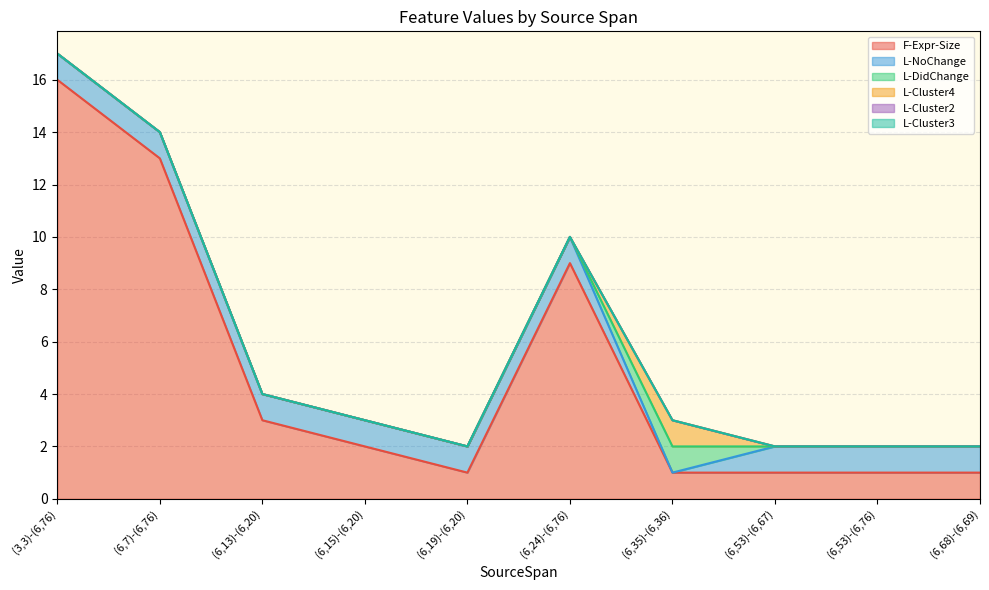

At which label does L-Cluster2 reach its minimum?

(3,3)-(6,76)